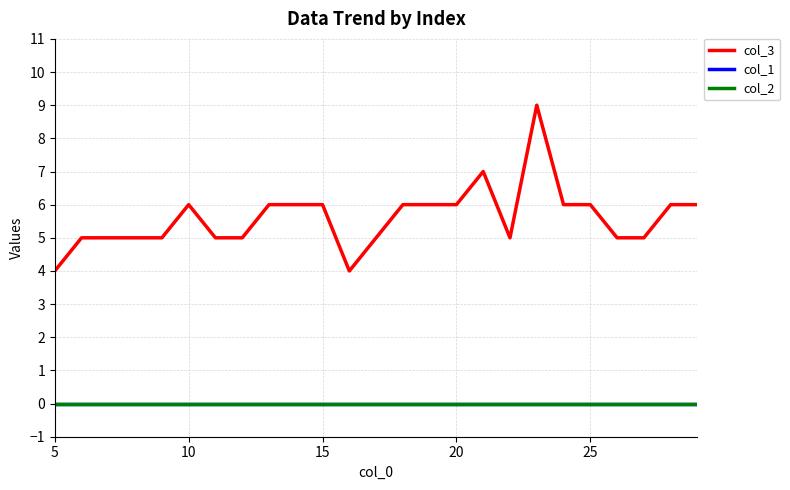

Which series has the largest range (max minus min)?

col_3